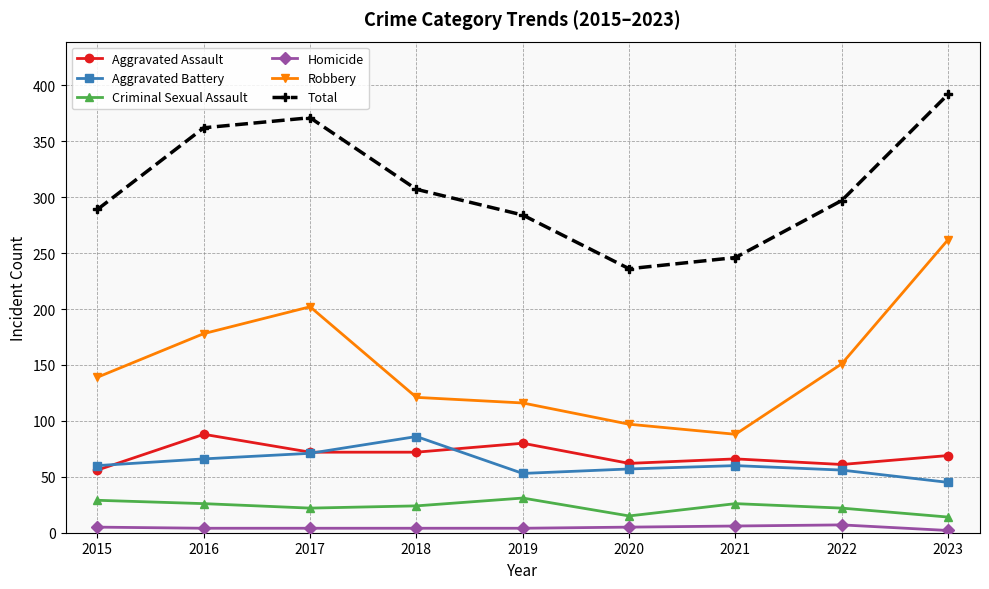

How many lines are shown in the chart?

6